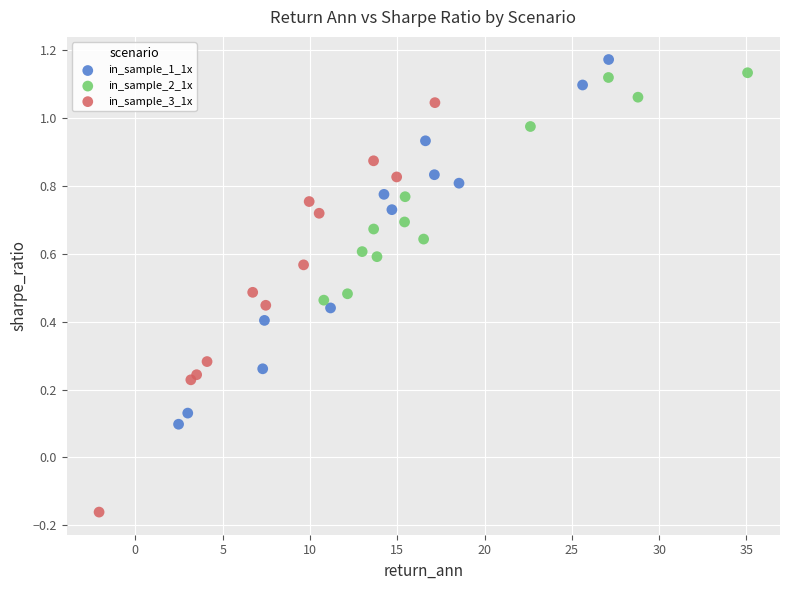

Which series has the largest Y range (max minus min)?

in_sample_3_1x